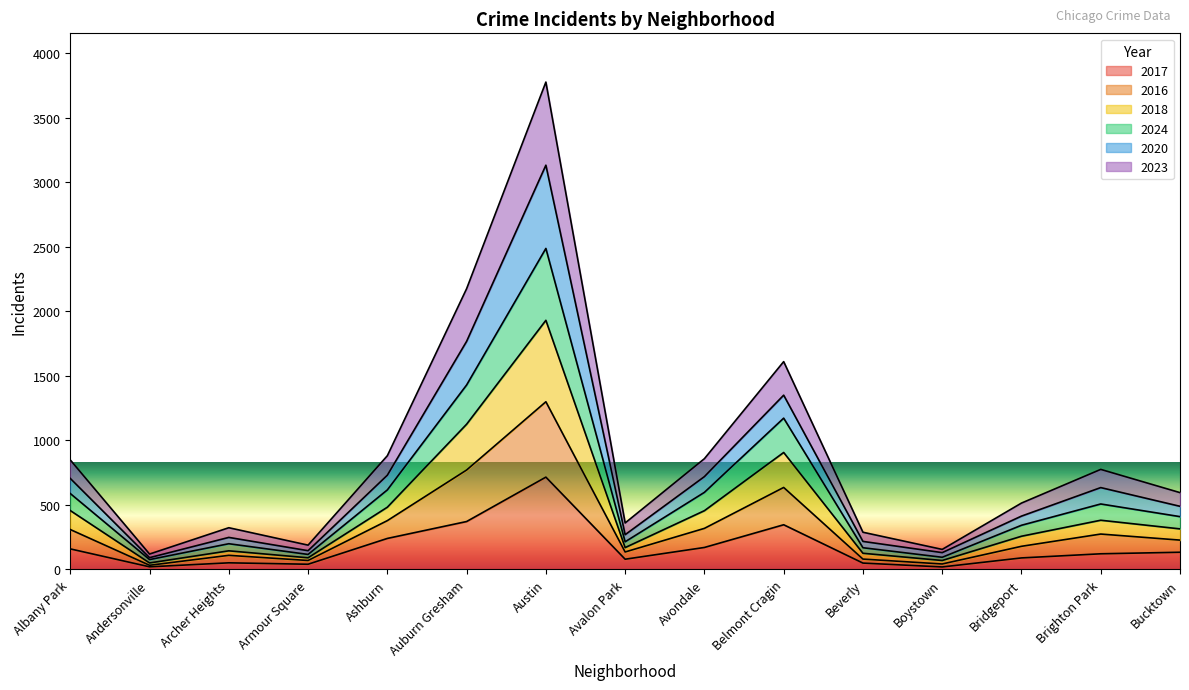

What is the total value across all series at Albany Park?

848